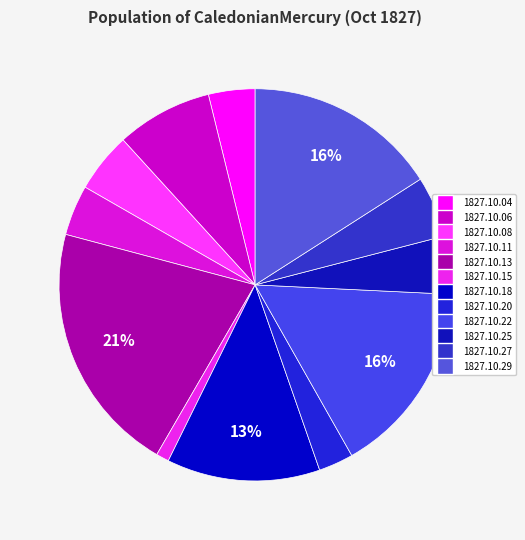

Is there a majority slice in this chart?

No